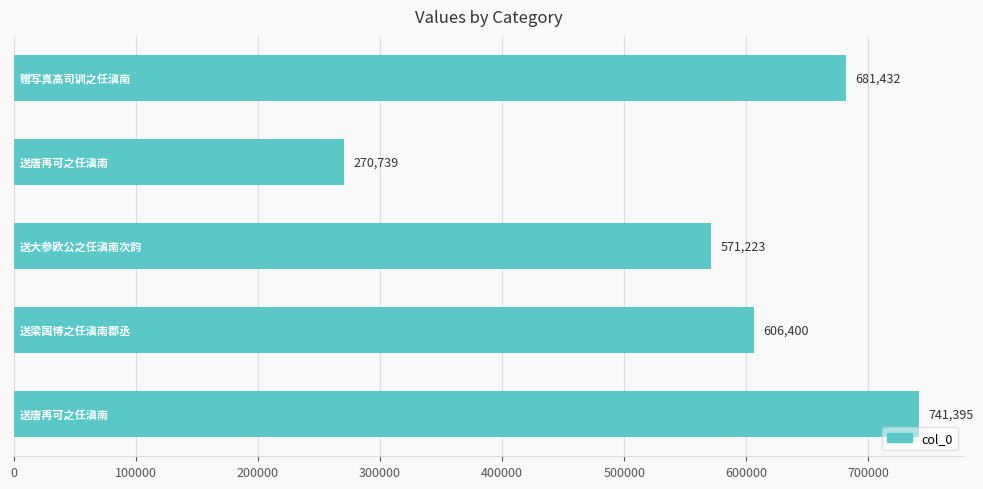

Does the chart contain stacked bars?

No